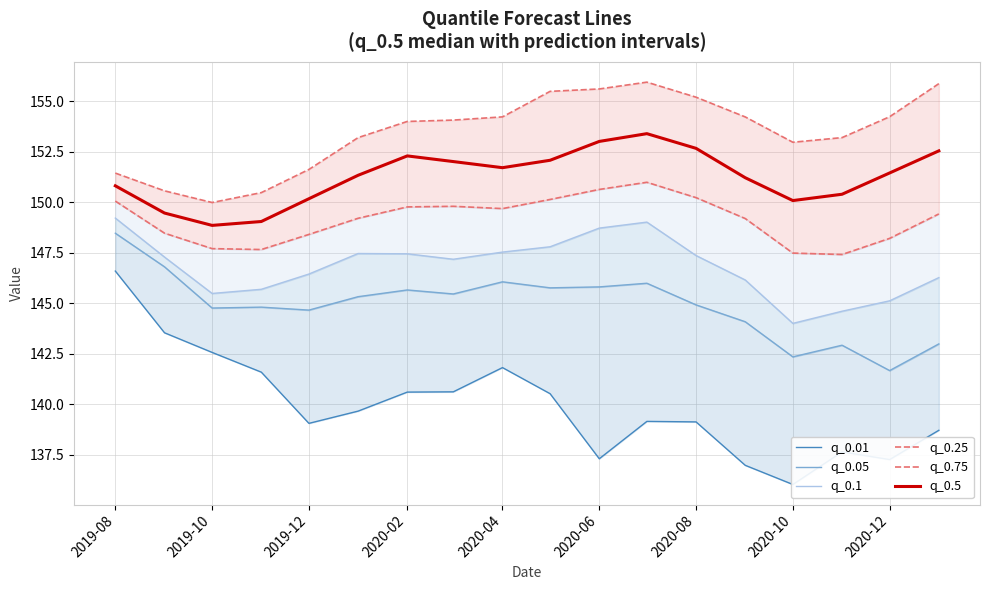

What is the value of the q_0.01 point at the 10th from the left?

140.5